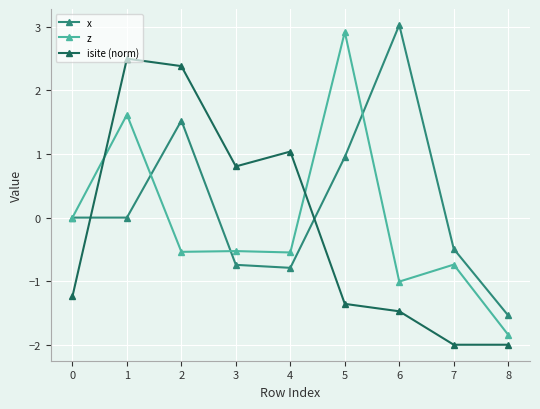

What is the minimum value for isite (norm)?

-2.0